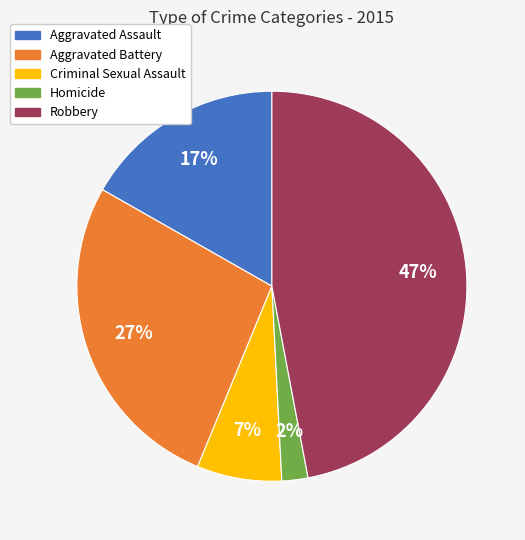

To the nearest percent, what portion does Criminal Sexual Assault represent?

7%